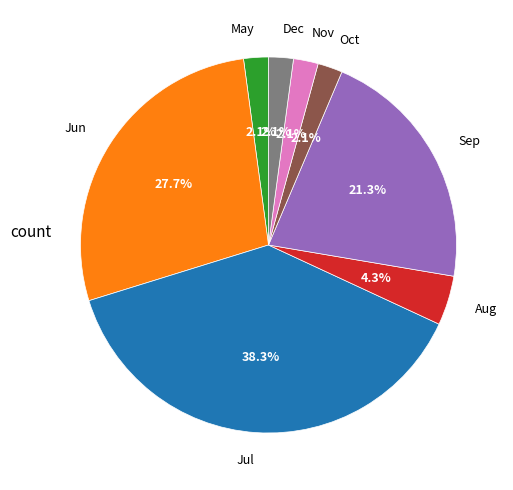

What is the total percentage of Aug and Dec?

6.4%